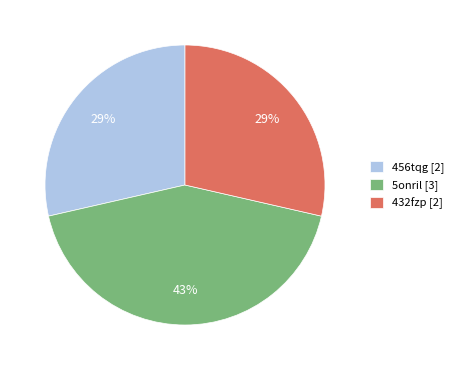

What percentage is the 432fzp slice, to the nearest percent?

29%